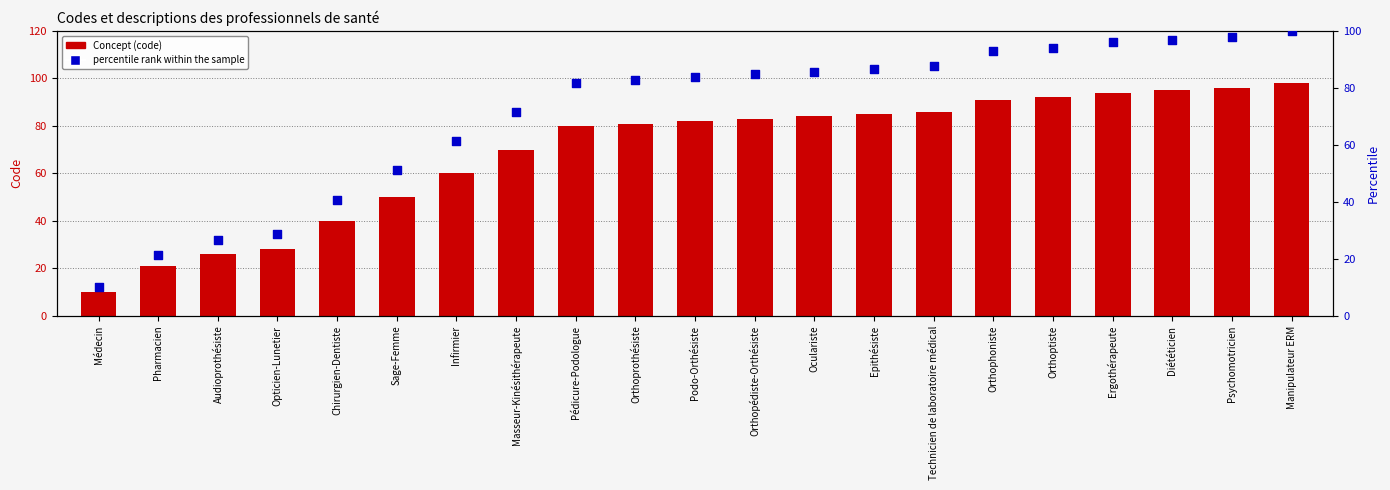

What is the total value across all series at Infirmier?

121.2